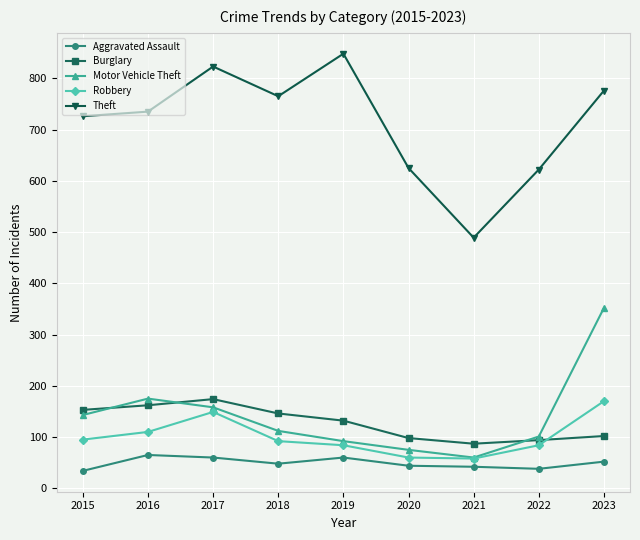

True or false: Robbery has more than 0 points higher than both neighbors.

True